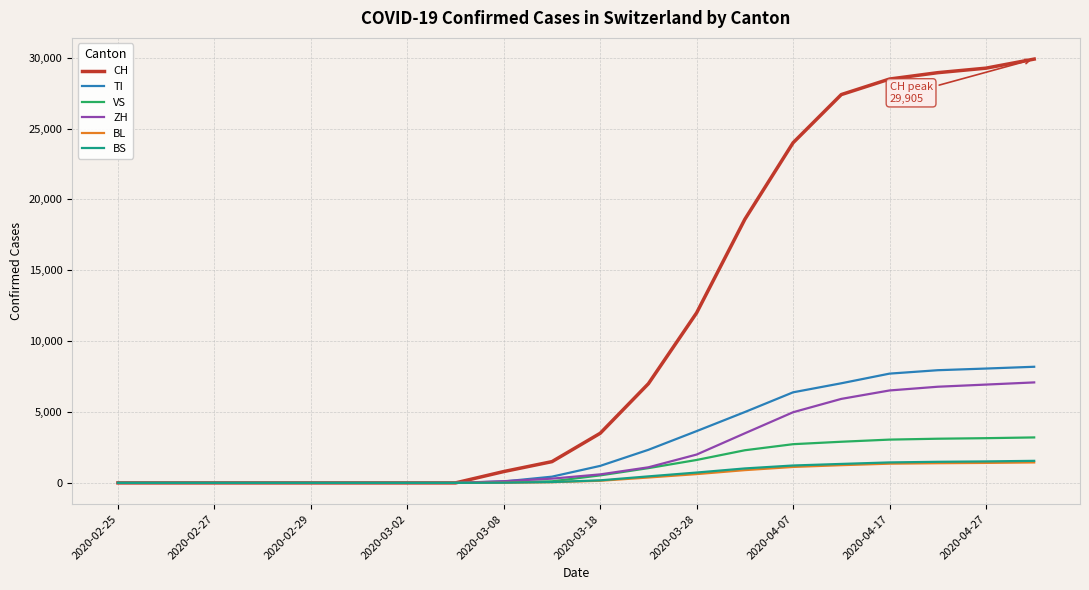

What is the maximum value for CH?

29905